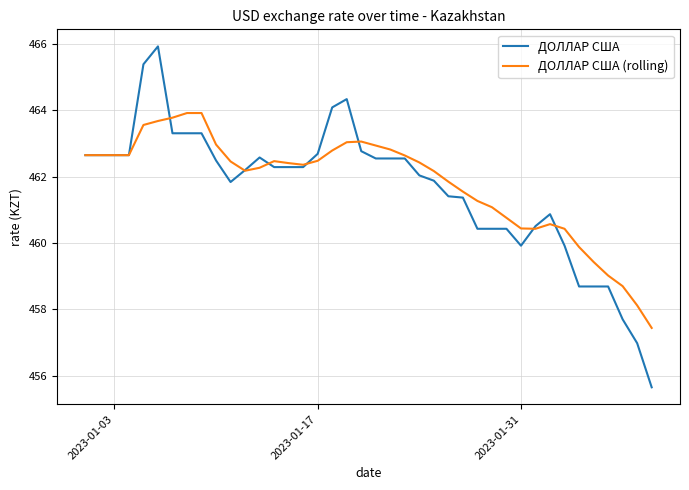

What is the difference between the maximum and minimum values in the ДОЛЛАР США (rolling) series?

6.5